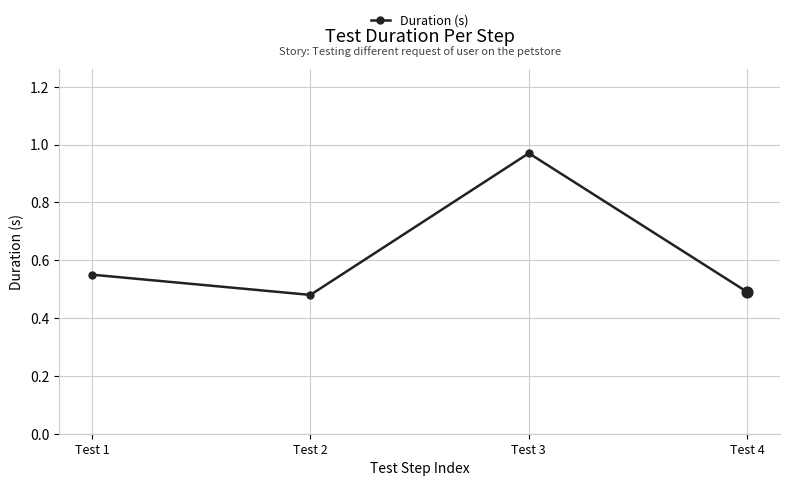

What is the change in value from Test 1 to Test 4?

-0.1